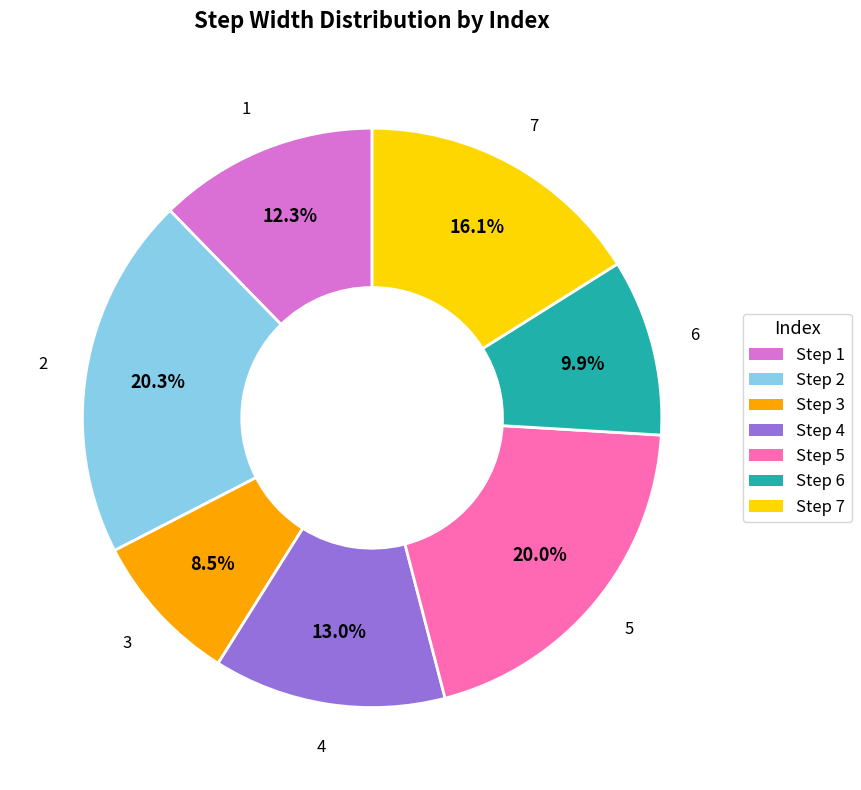

Does any single category account for the majority?

No